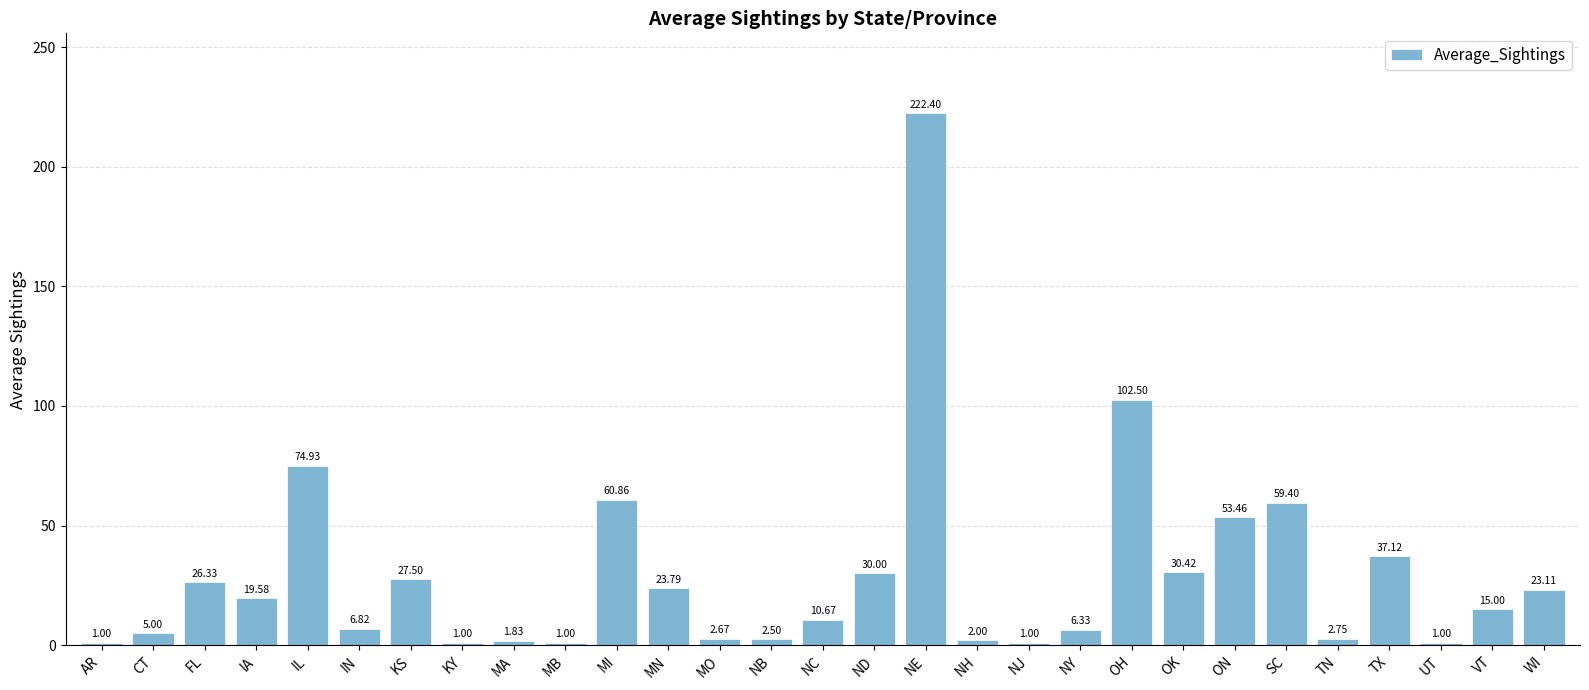

Which category has the highest value across all series?

NE